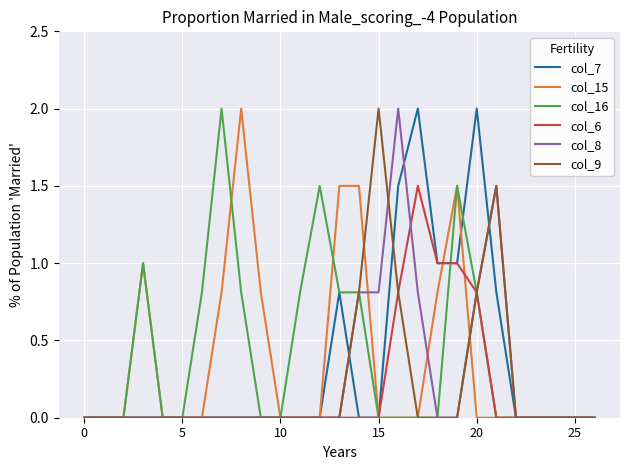

What is the maximum value shown in the chart?

2.0